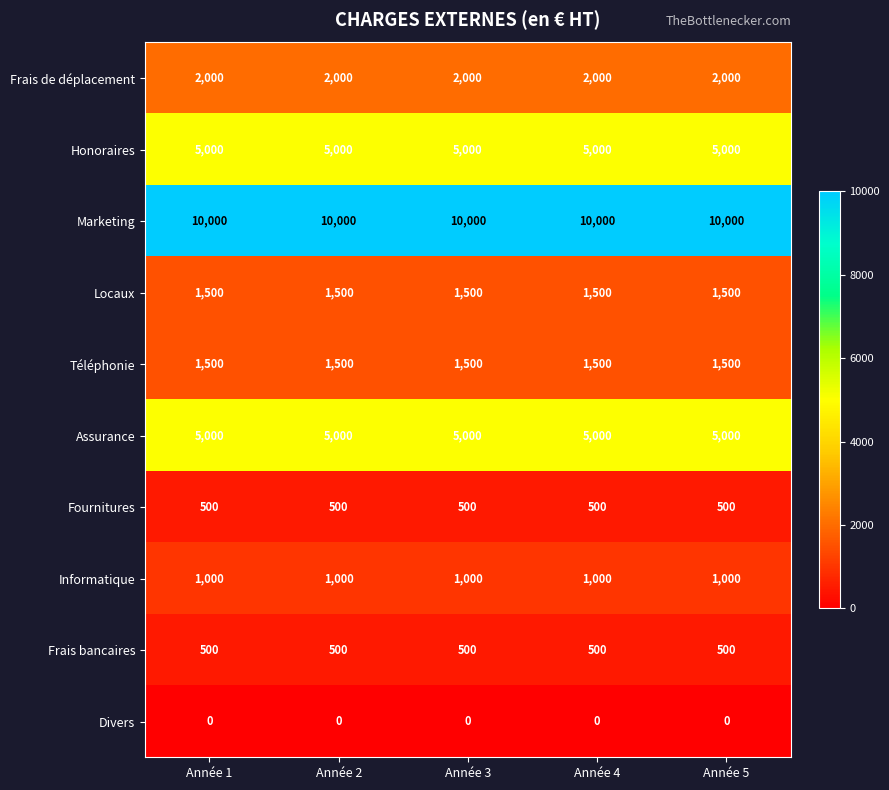

Is the value of Informatique at Année 2 greater than the value of Honoraires at Année 3?

No